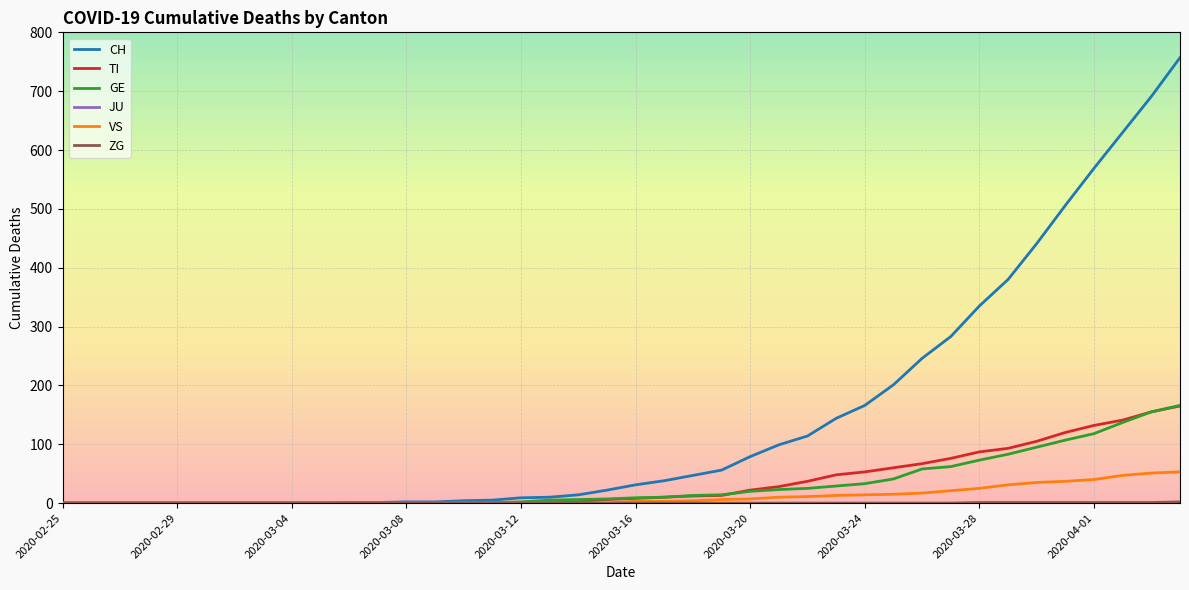

Which series has the largest range (max minus min)?

CH